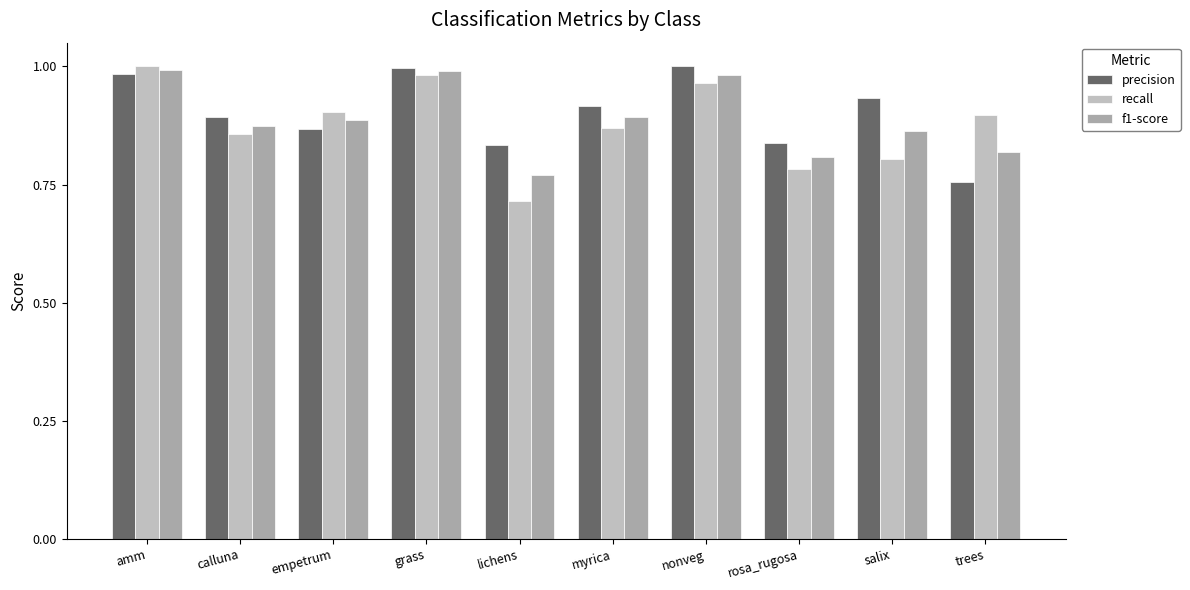

Is it true that precision equals 1.6 at calluna?

False